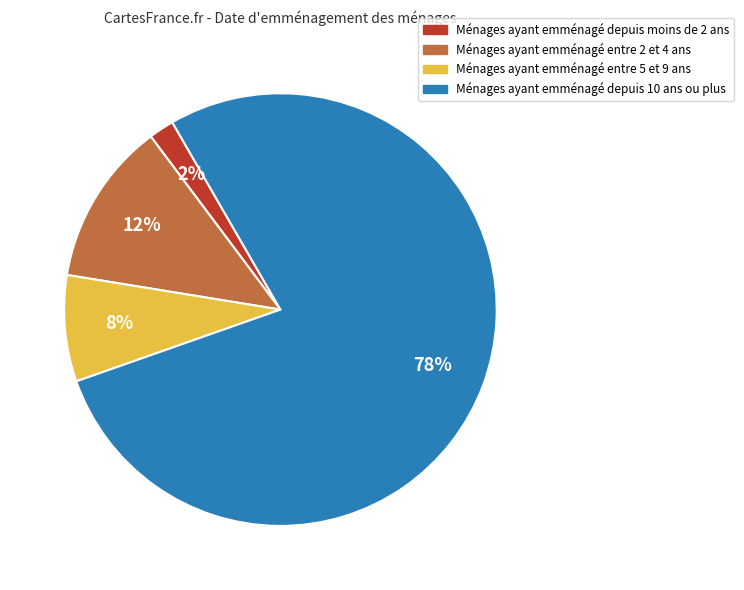

To the nearest percent, what is the average slice percentage?

25%